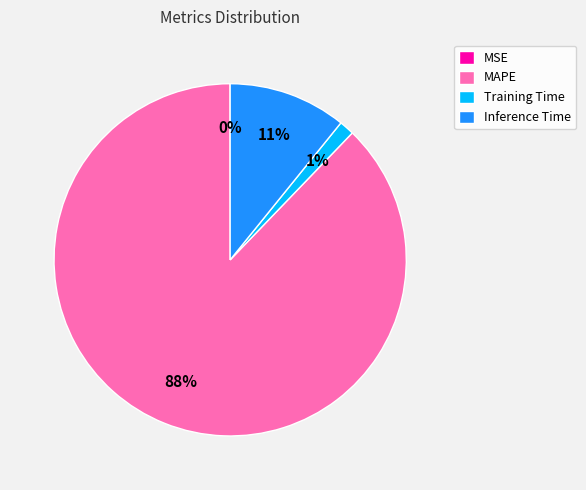

Which slice represents more than half of the pie?

MAPE